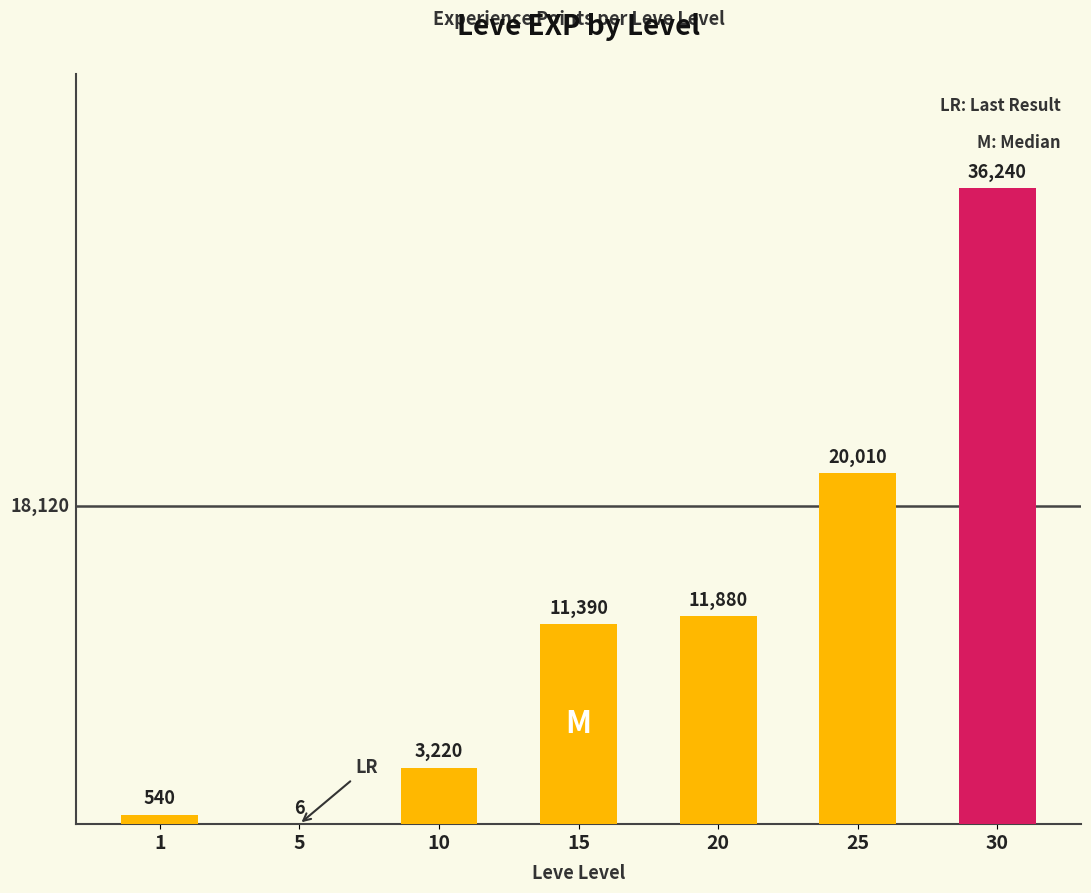

True or false: the data shows 20010 at 25.

True